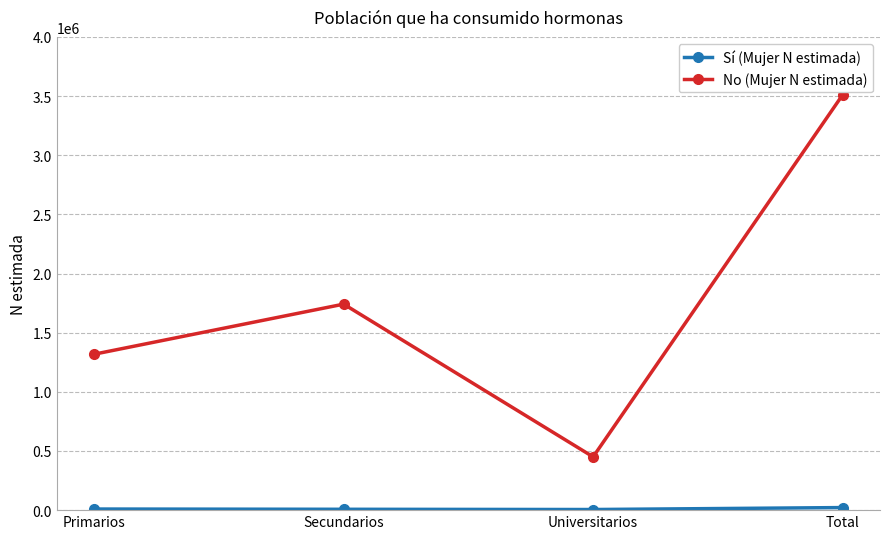

How many distinct data groups are displayed?

2